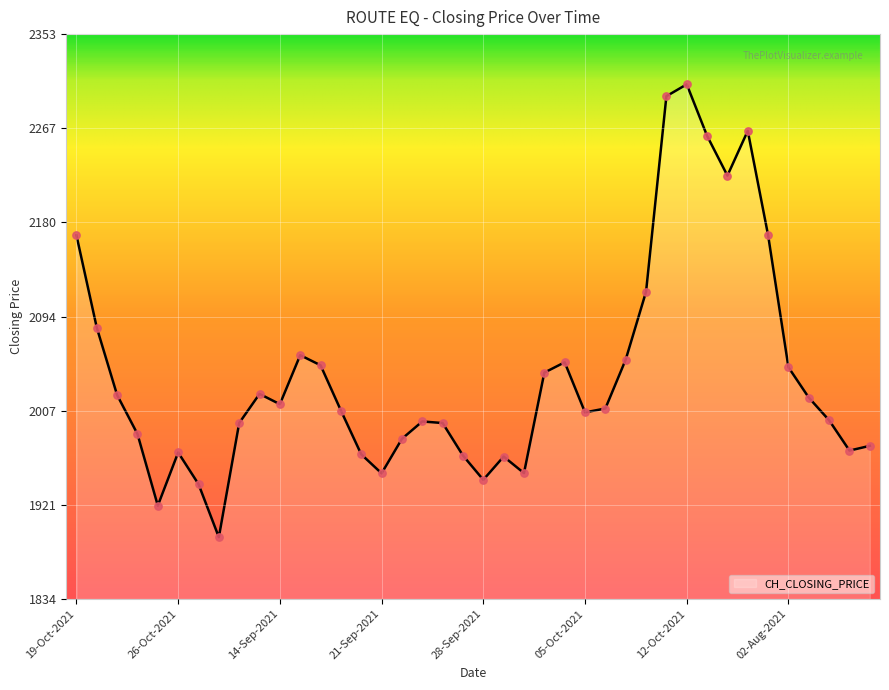

What is the smallest value displayed?

1891.0